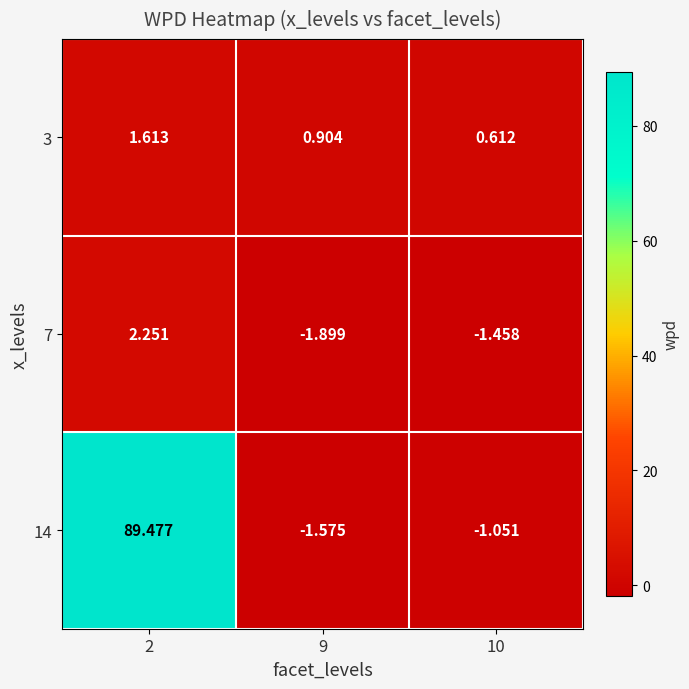

Reading right to left, list all the values displayed in this chart.

3: 10=0.6	9=0.9	2=1.6
7: 10=-1.5	9=-1.9	2=2.3
14: 10=-1.1	9=-1.6	2=89.5